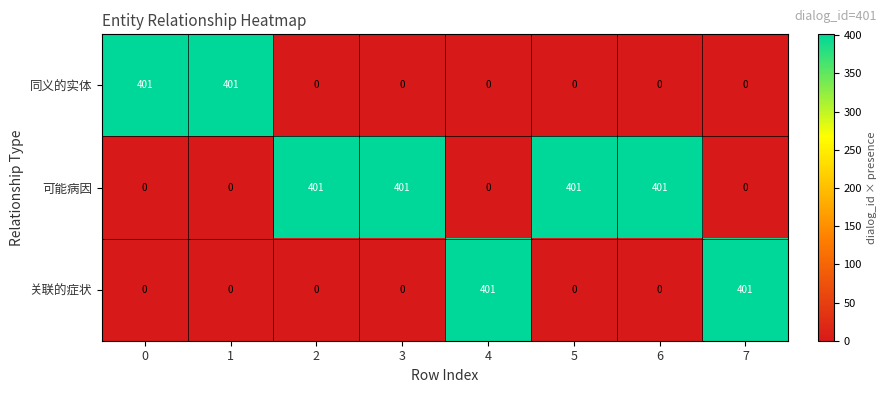

What is the maximum value shown in the chart?

401